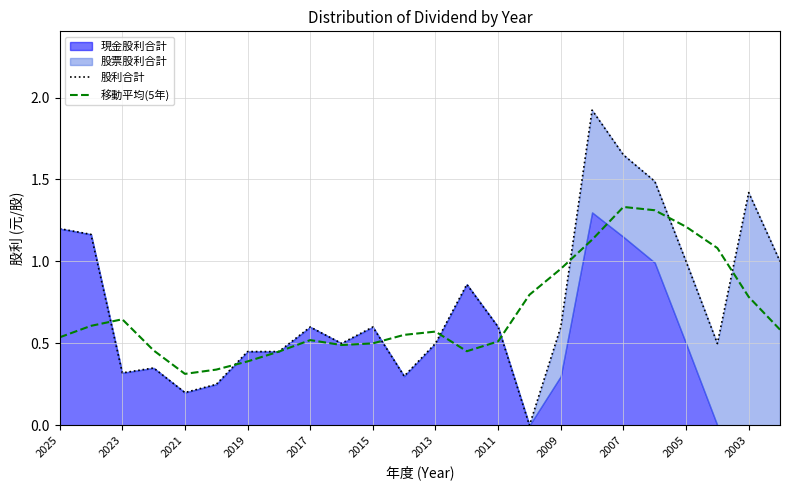

At which category does 股利合計 reach its first local valley?

2023